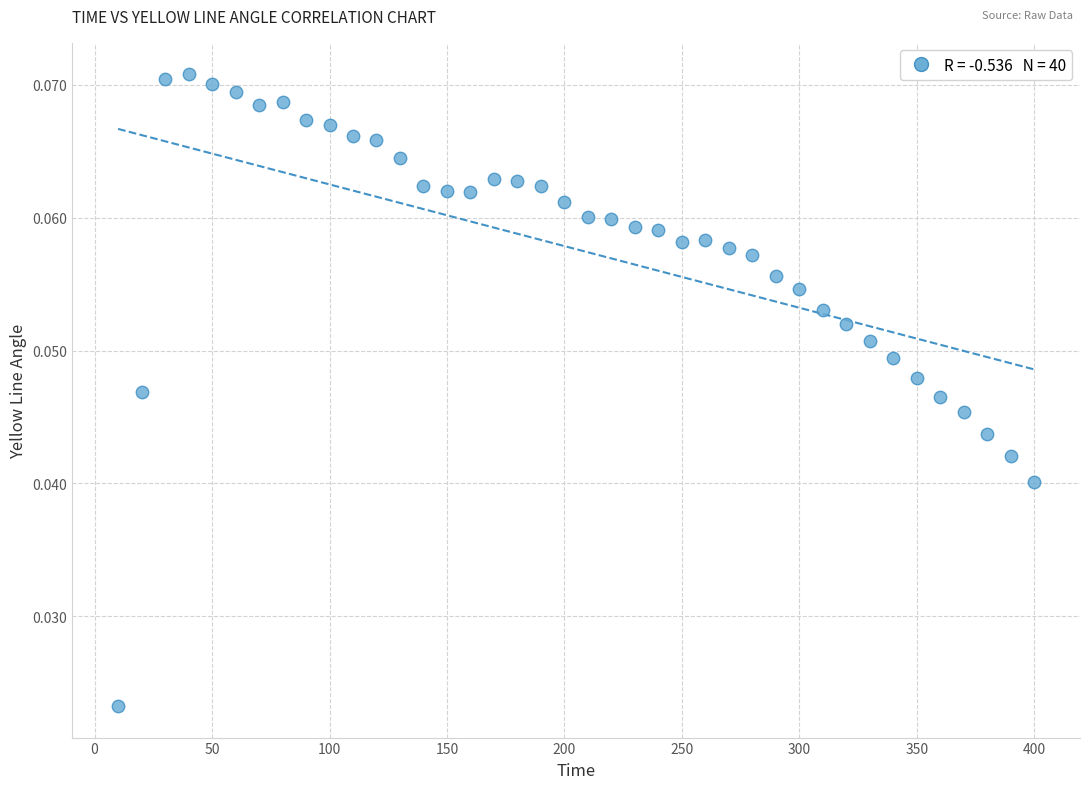

What is the range of X values (max minus min)?

390.0